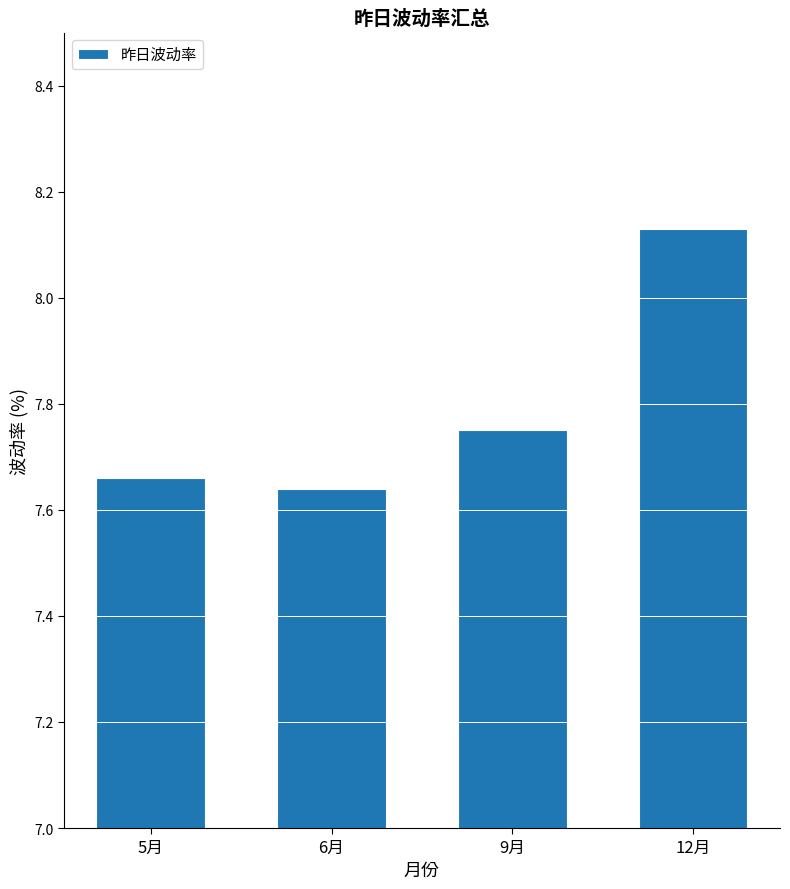

Does the chart contain any negative values?

No